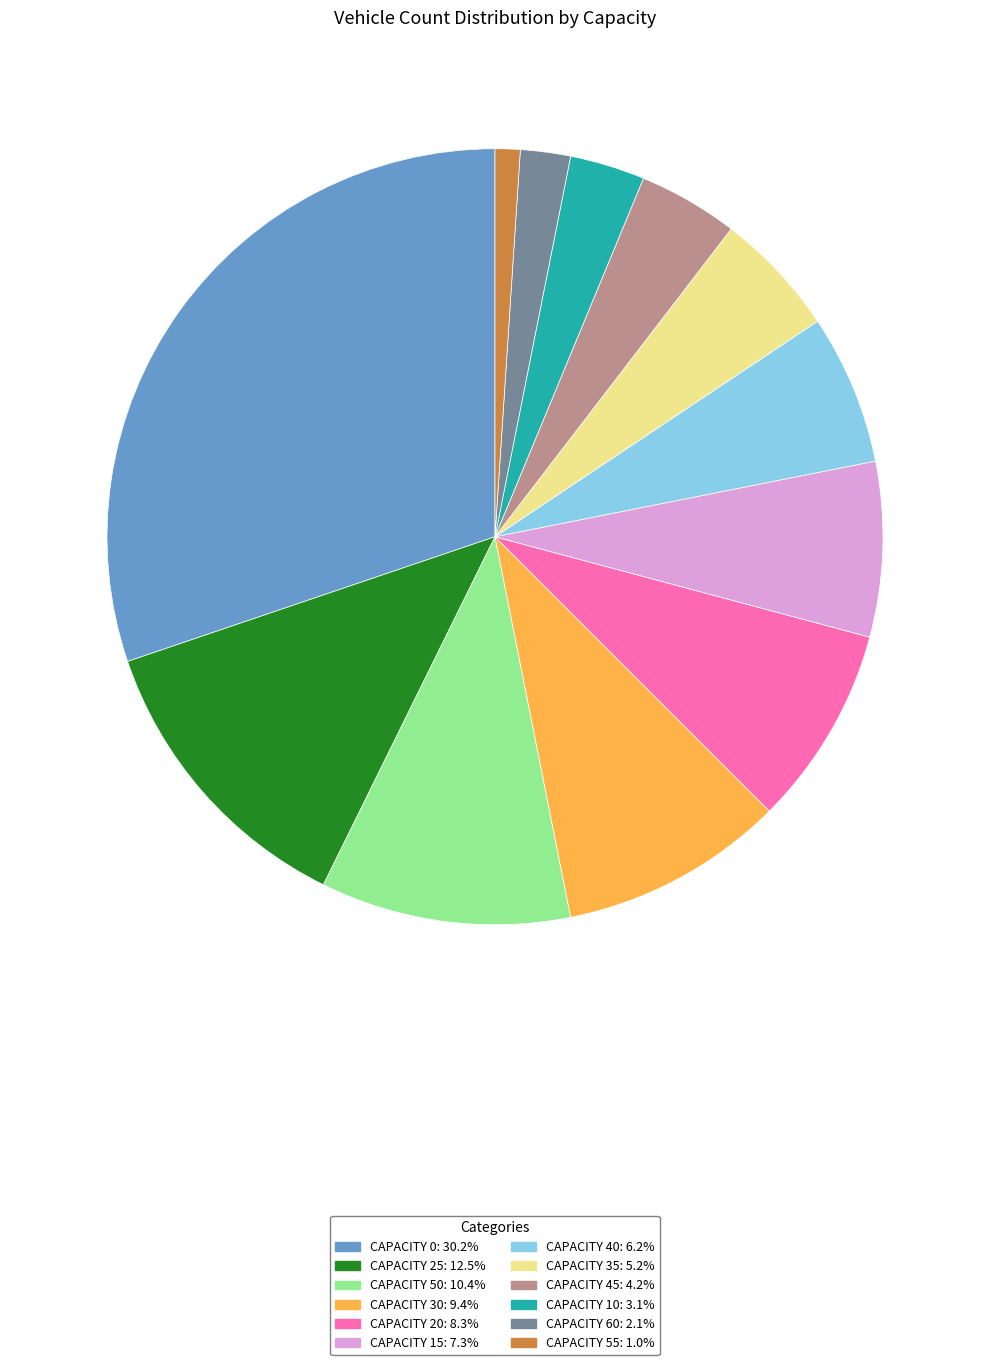

Is there any slice that represents more than half of the pie?

No